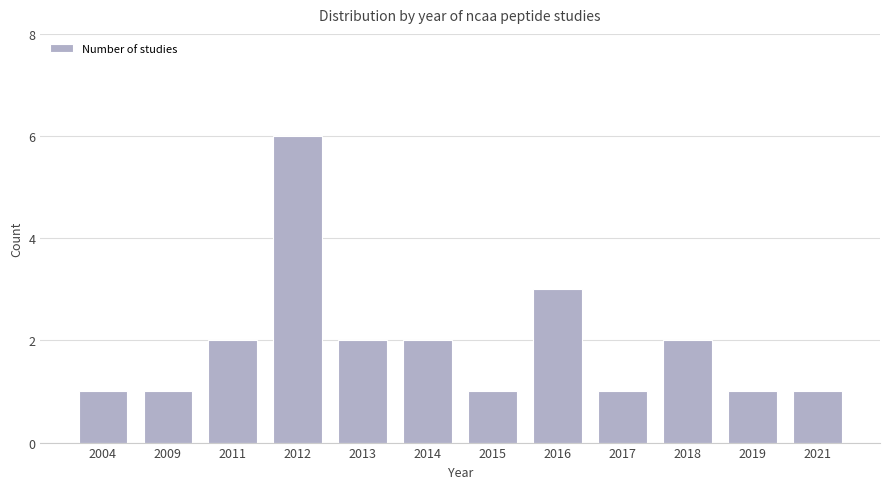

Reading left to right, extract all data points from this chart.

1	1	2	6	2	2	1	3	1	2	1	1